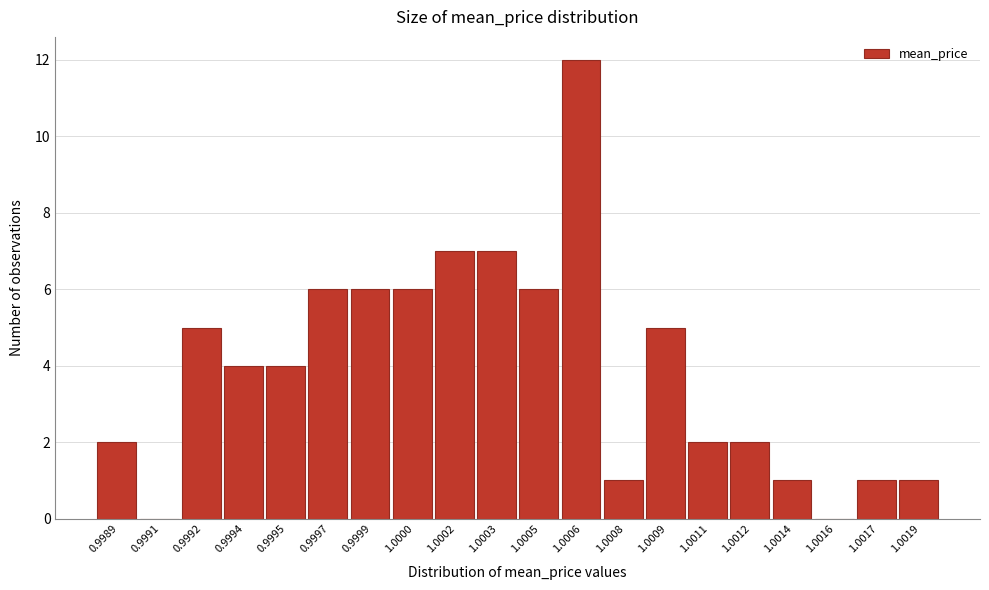

Reading left to right, list all the values displayed in this chart.

0.9989=2	0.9991=0	0.9992=5	0.9994=4	0.9995=4	0.9997=6	0.9999=6	1.0000=6	1.0002=7	1.0003=7	1.0005=6	1.0006=12	1.0008=1	1.0009=5	1.0011=2	1.0012=2	1.0014=1	1.0016=0	1.0017=1	1.0019=1